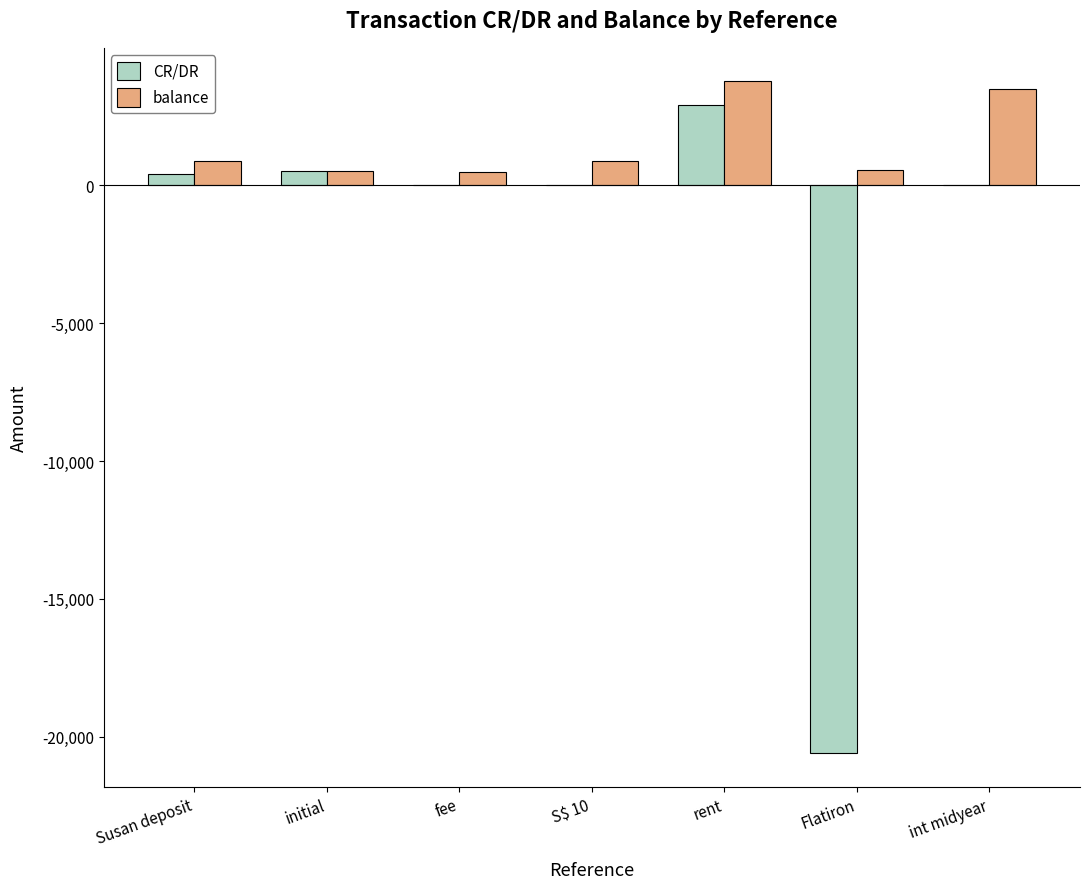

Which series changed the most between initial and int midyear?

balance